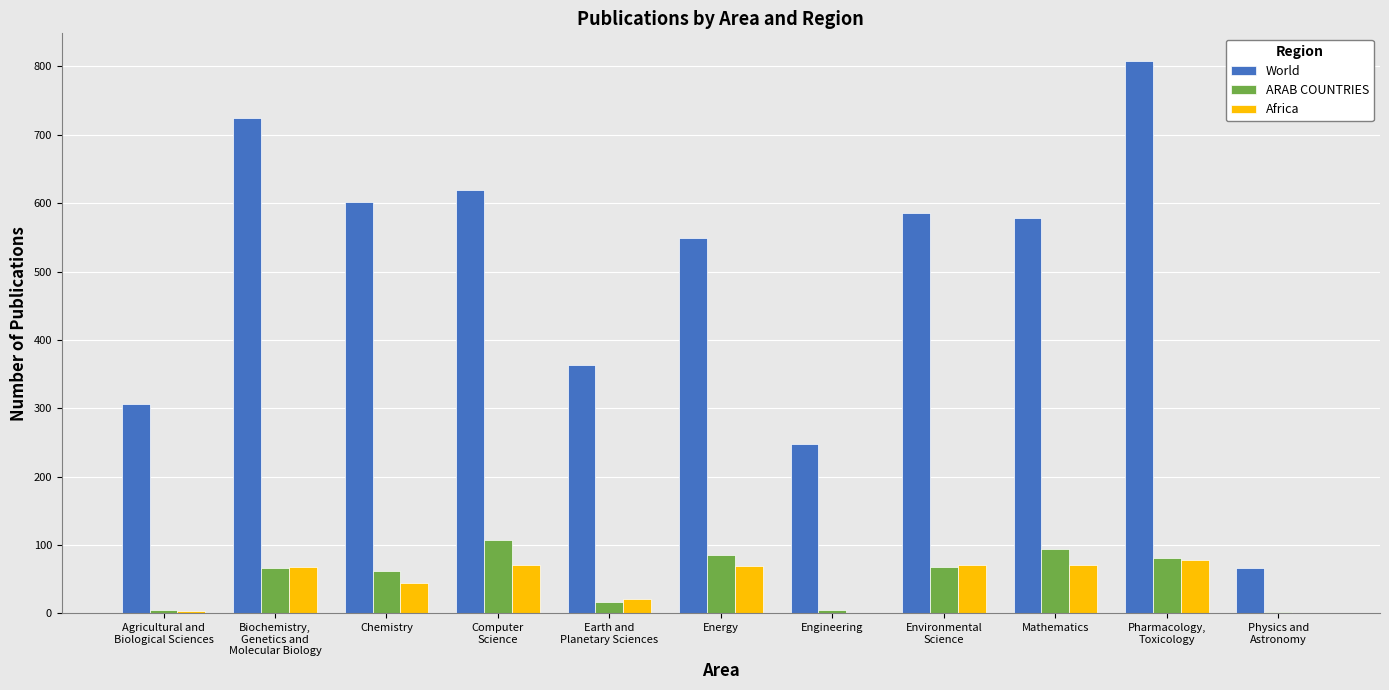

The value of ARAB COUNTRIES at Mathematics is 94. True or false?

True